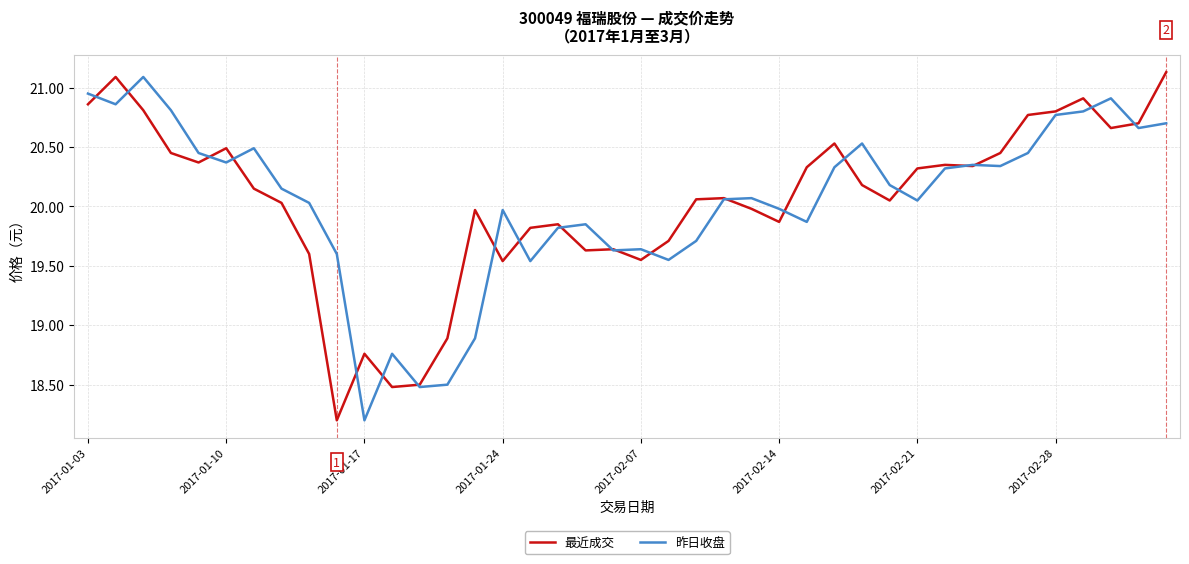

What is the minimum value shown in the chart?

18.2